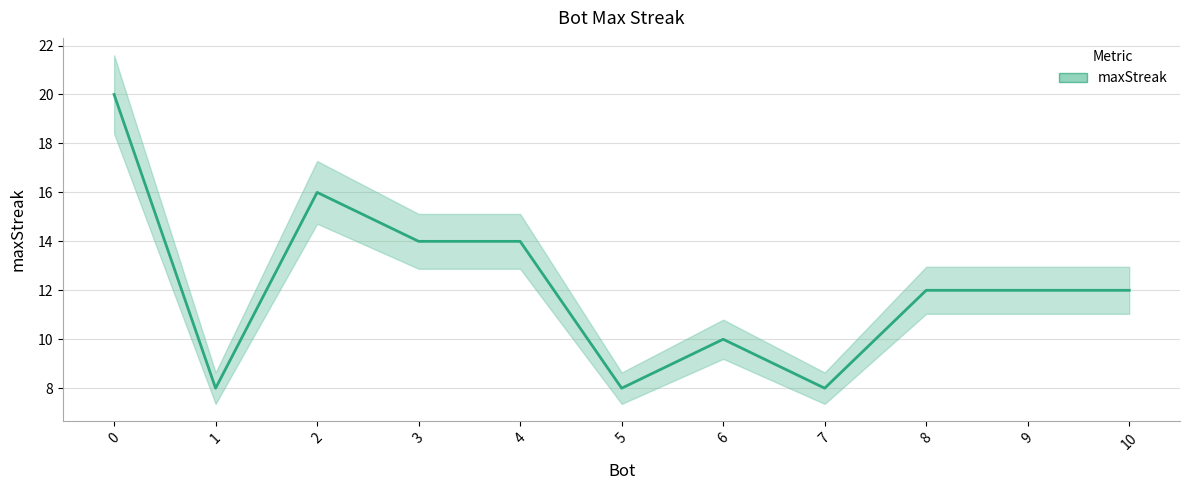

Is it true that the value at 8 is 2?

False